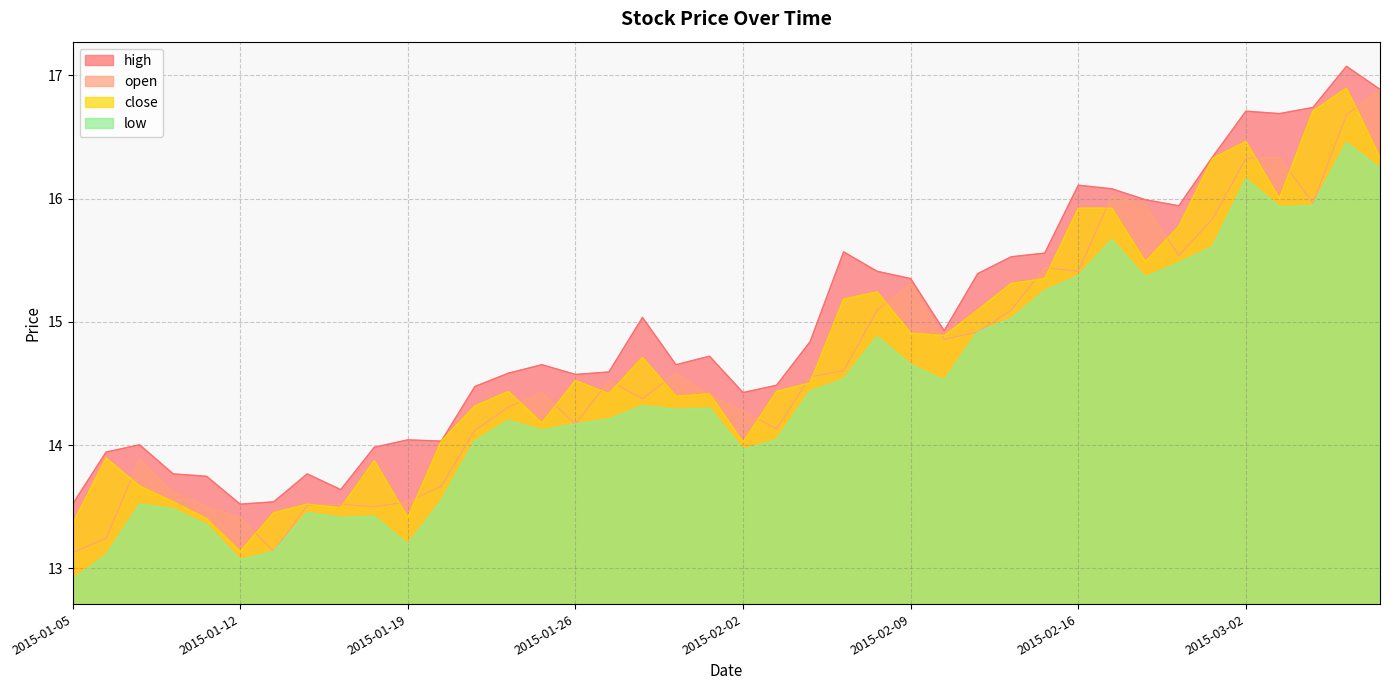

Reading left to right, list all the values displayed in this chart.

high: 13.5	13.9	14.0	13.8	13.7	13.5	13.5	13.8	13.6	14.0	14.0	14.0	14.5	14.6	14.7	14.6	14.6	15.0	14.7	14.7	14.4	14.5	14.8	15.6	15.4	15.4	14.9	15.4	15.5	15.6	16.1	16.1	16.0	15.9	16.3	16.7	16.7	16.7	17.1	16.9
open: 13.1	13.2	13.9	13.6	13.5	13.4	13.1	13.5	13.5	13.5	13.5	13.7	14.1	14.3	14.4	14.2	14.5	14.4	14.6	14.4	14.3	14.1	14.6	14.6	15.1	15.3	14.9	14.9	15.1	15.4	15.4	16.0	16.0	15.5	15.8	16.3	16.3	16.0	16.7	16.9
close: 13.4	13.9	13.7	13.5	13.4	13.1	13.5	13.5	13.5	13.9	13.4	14.0	14.3	14.4	14.2	14.5	14.4	14.7	14.4	14.4	14.0	14.4	14.5	15.2	15.2	14.9	14.9	15.1	15.3	15.4	15.9	15.9	15.5	15.8	16.3	16.5	16.0	16.7	16.9	16.3
low: 12.9	13.1	13.5	13.5	13.4	13.1	13.1	13.5	13.4	13.4	13.2	13.5	14.0	14.2	14.1	14.2	14.2	14.3	14.3	14.3	14.0	14.0	14.4	14.5	14.9	14.7	14.5	14.9	15.0	15.3	15.4	15.7	15.4	15.5	15.6	16.2	15.9	15.9	16.5	16.2